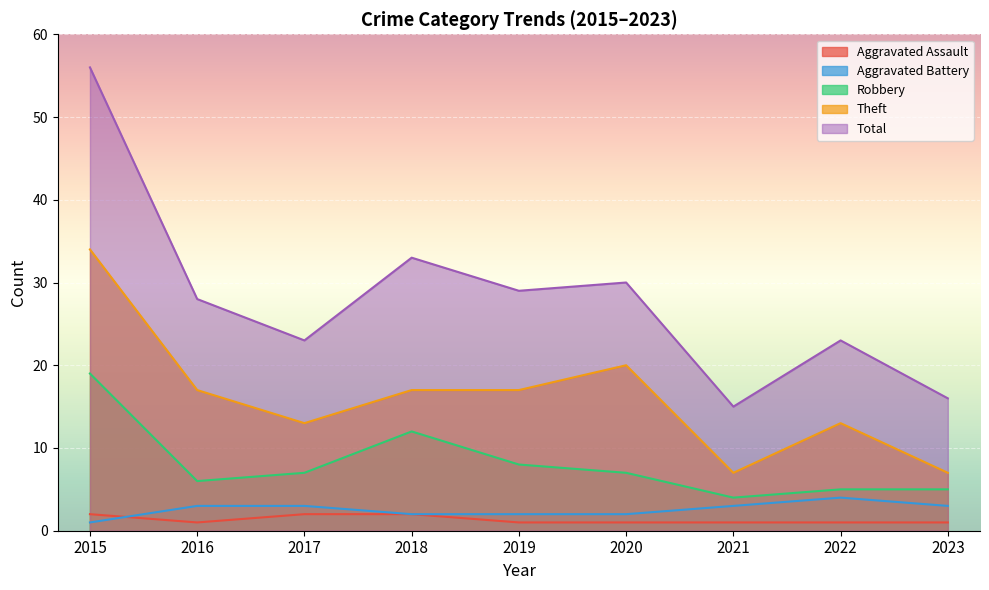

Rank the series at 2022 from lowest to highest value.

Aggravated Assault, Aggravated Battery, Robbery, Theft, Total